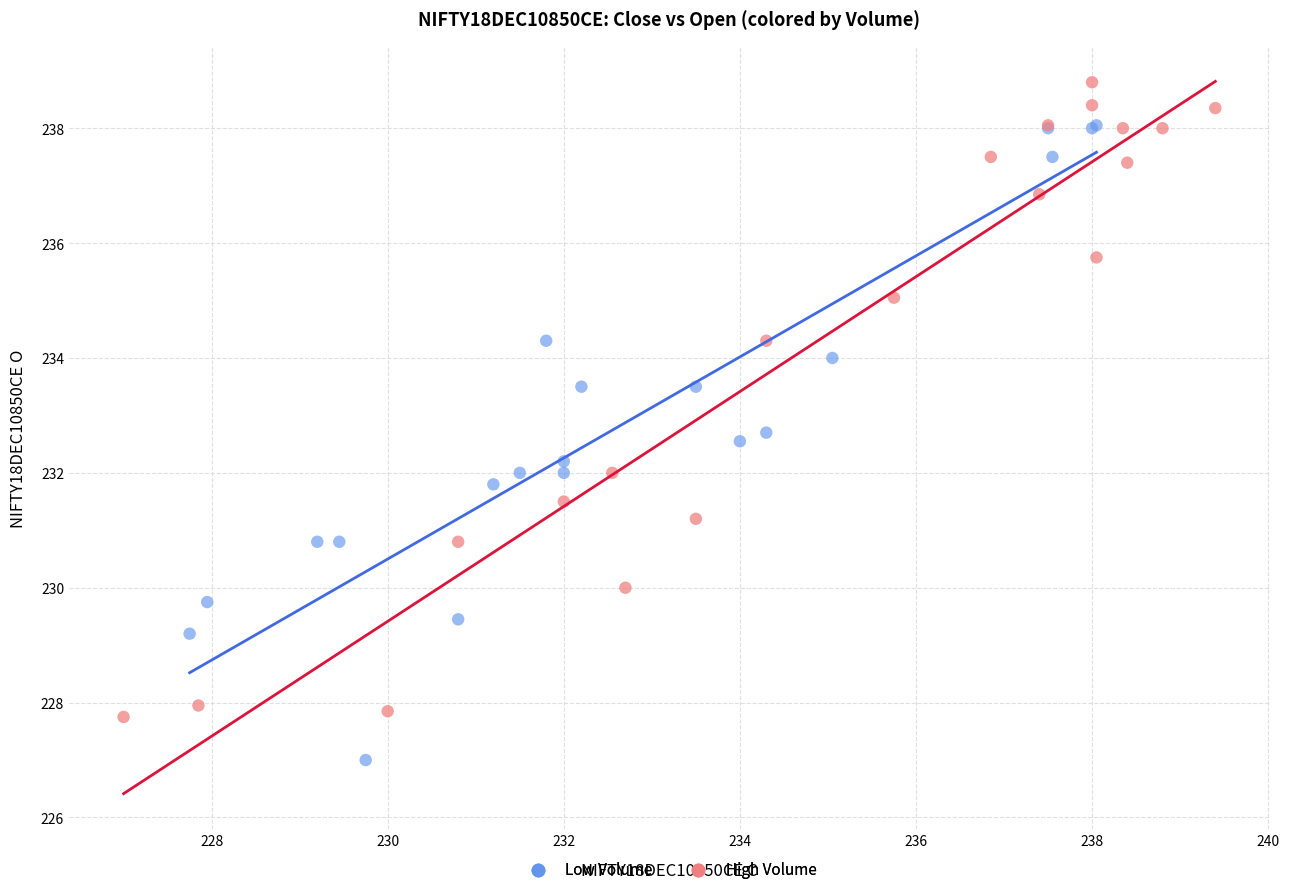

Which series reaches the maximum Y coordinate?

High Volume